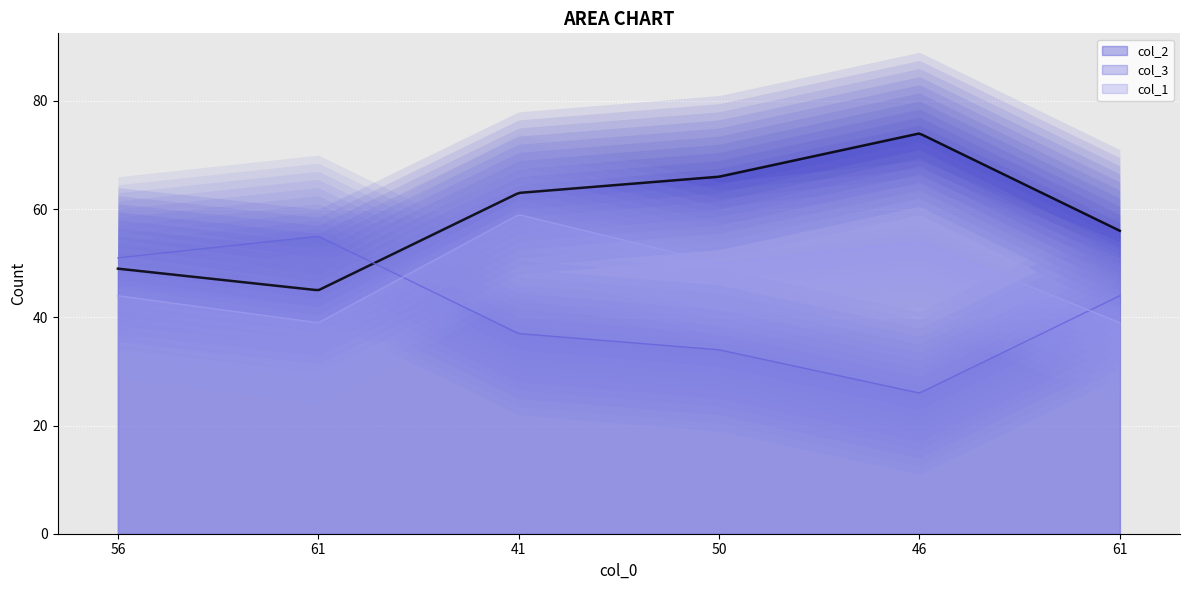

What is the minimum value for col_3?

26.0